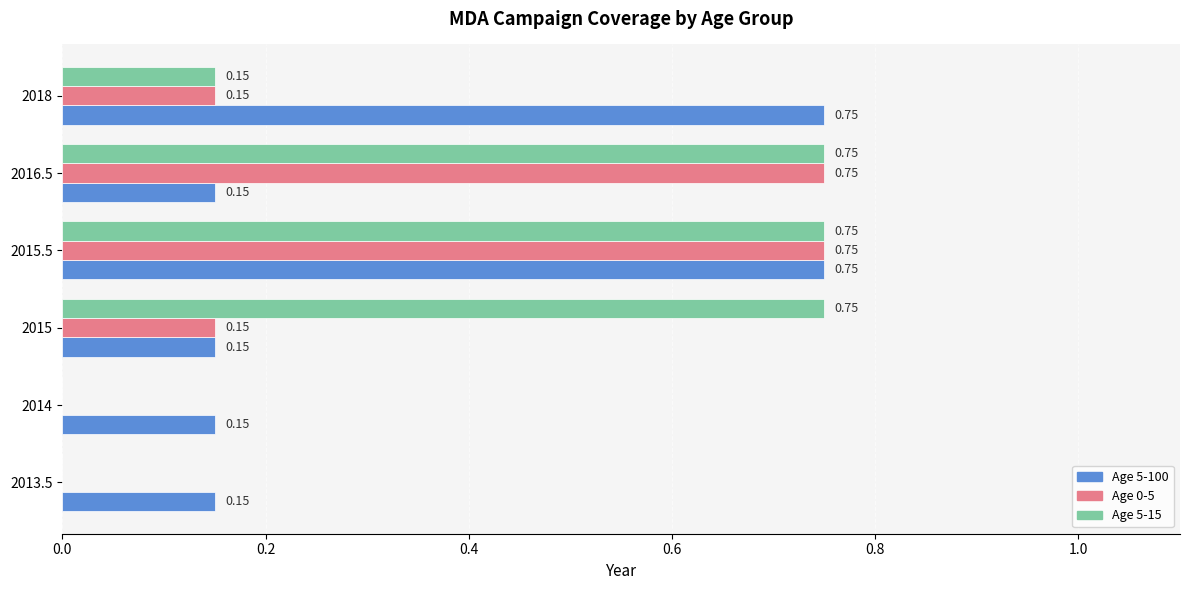

Which series has the largest total across all categories?

Age 5-15